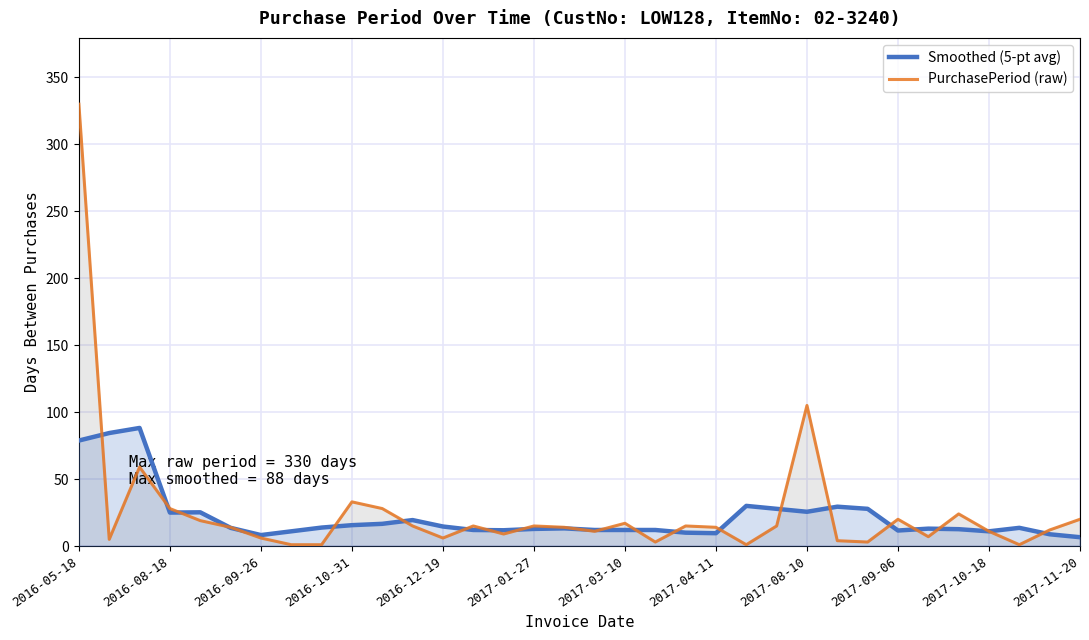

Rank the series at 2017-04-11 from lowest to highest value.

Smoothed (5-pt avg), PurchasePeriod (raw)